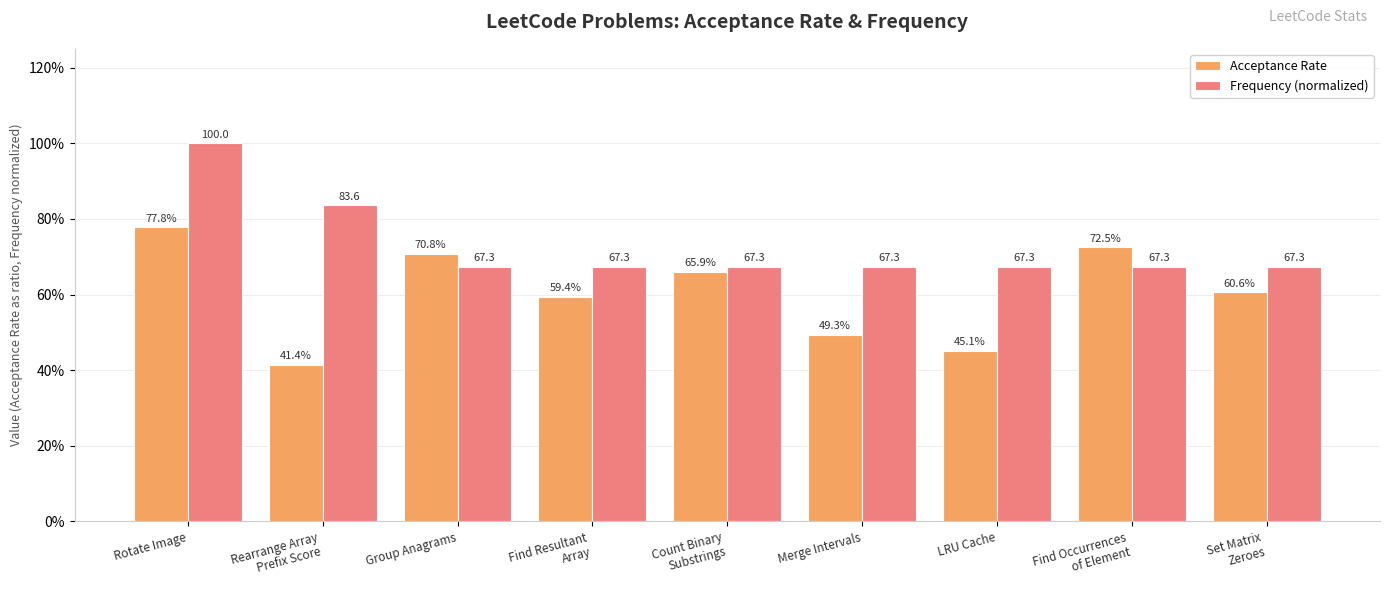

What is the spread (max minus min) of values at LRU Cache?

0.2